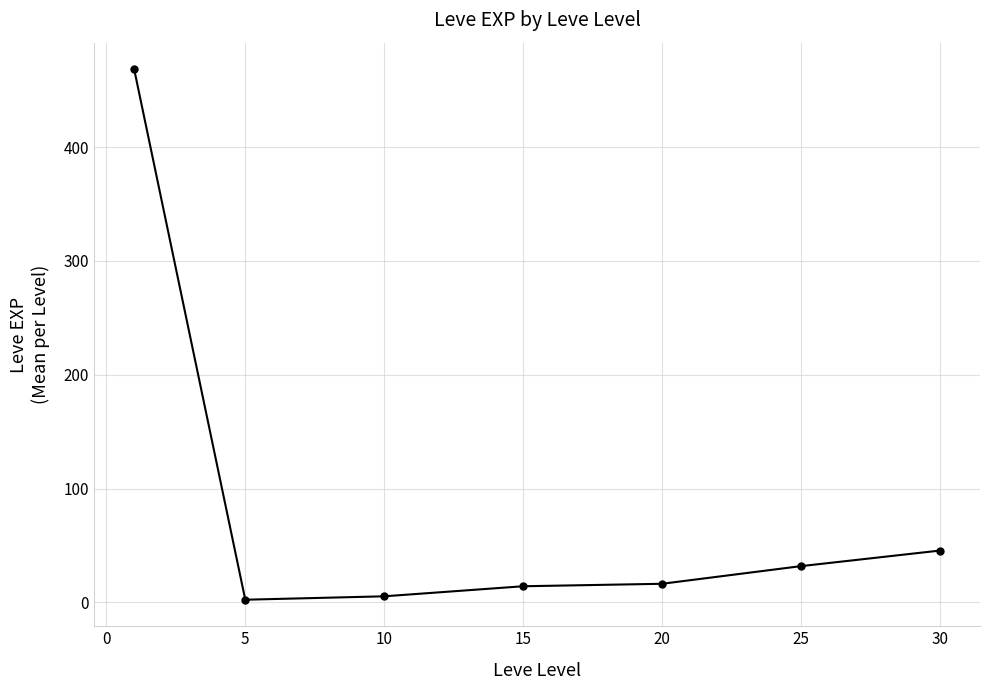

What is the smallest value displayed?

2.3